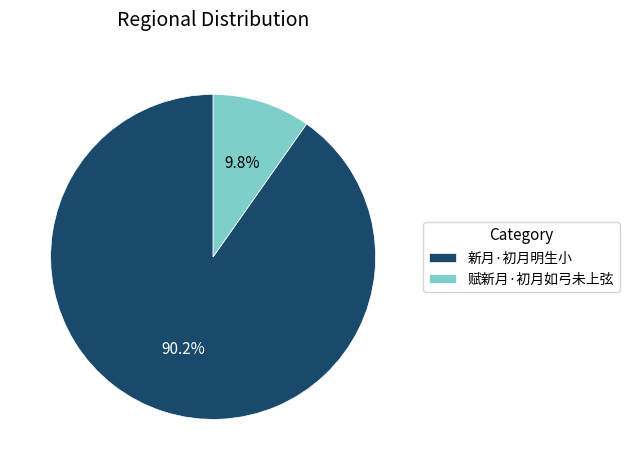

Between 赋新月·初月如弓未上弦 and 新月·初月明生小, which is larger?

新月·初月明生小